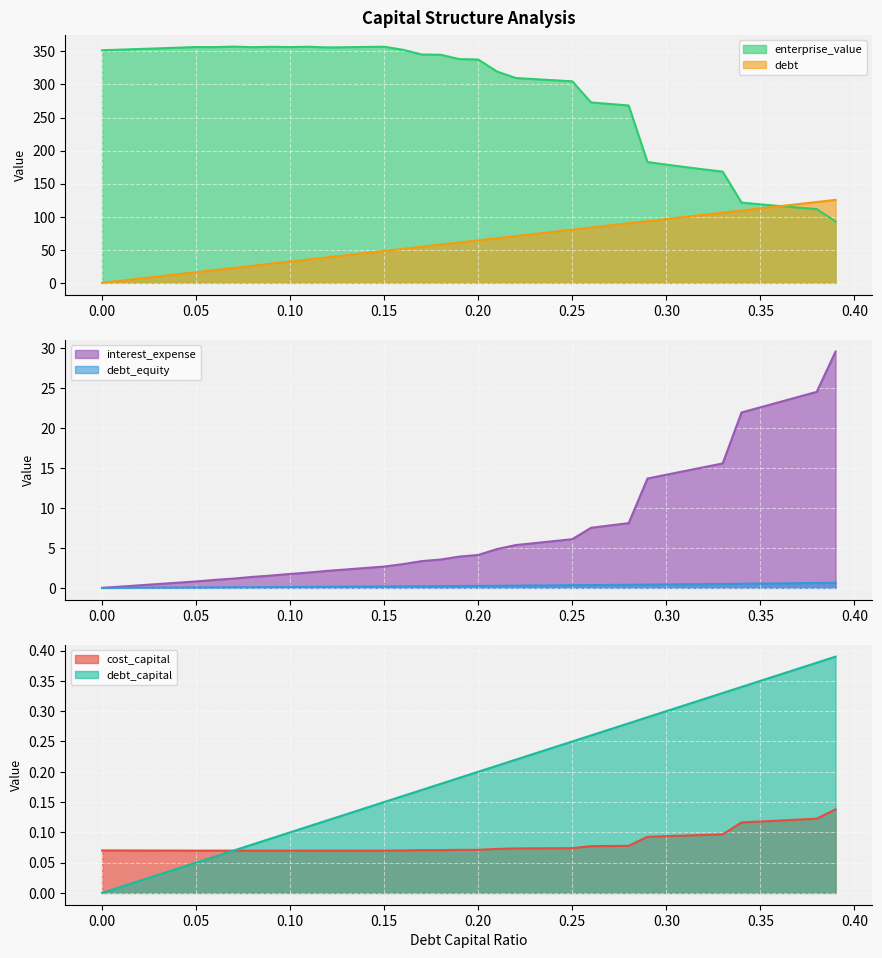

How many lines are shown in the chart?

6